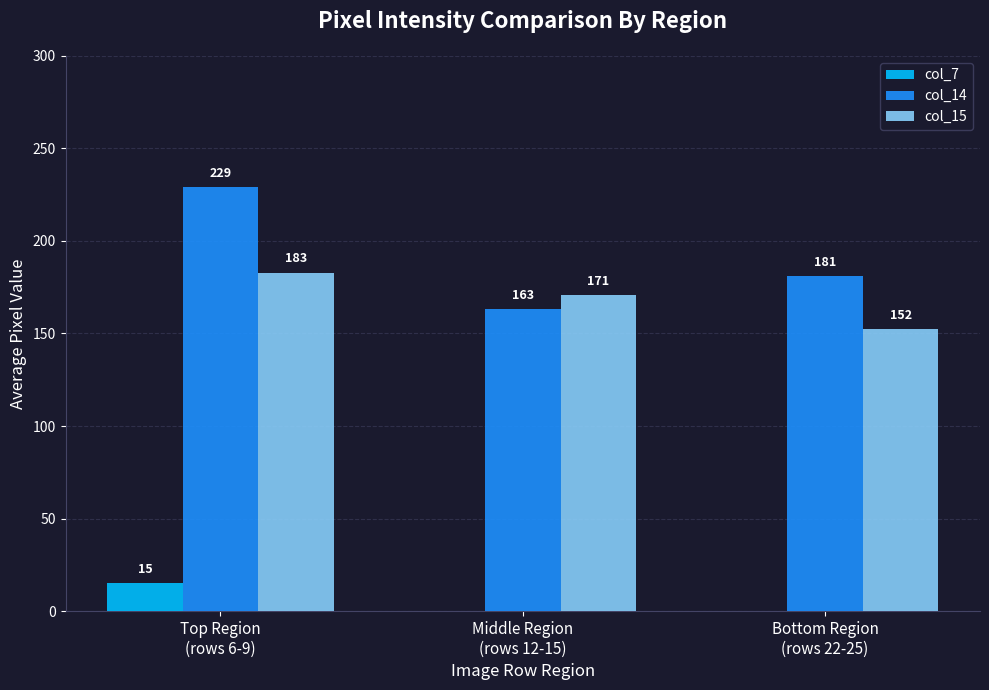

What is the maximum value shown in the chart?

229.0